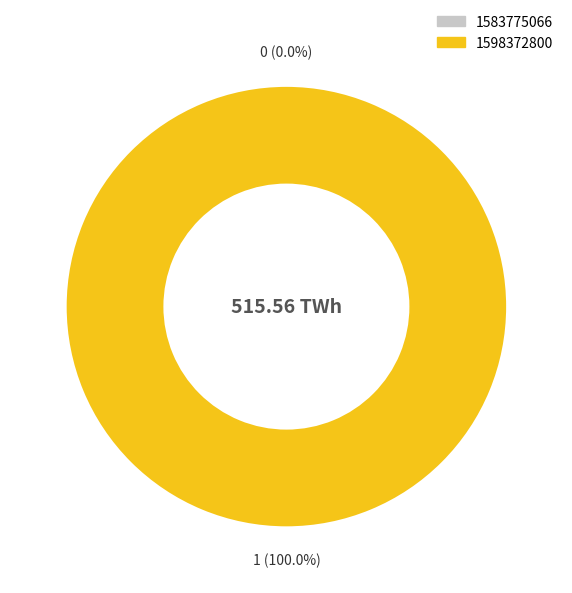

To the nearest percent, what is the combined percentage of 1598372800 and 1583775066?

100%